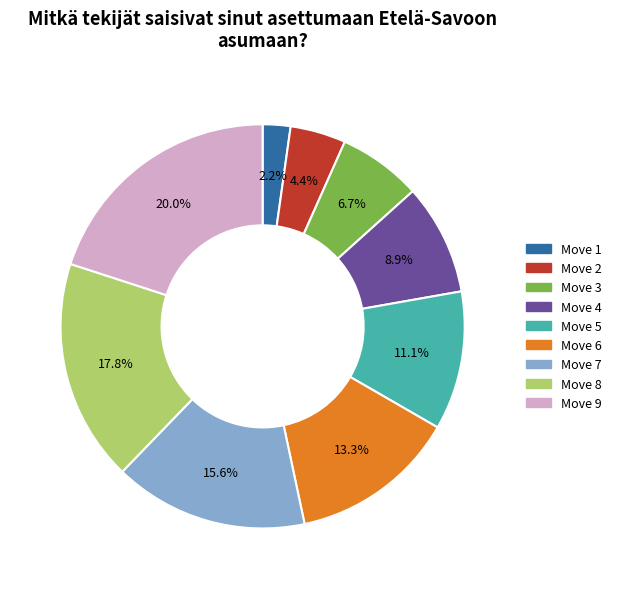

What percentage is NOT represented by Move 7?

84.4%